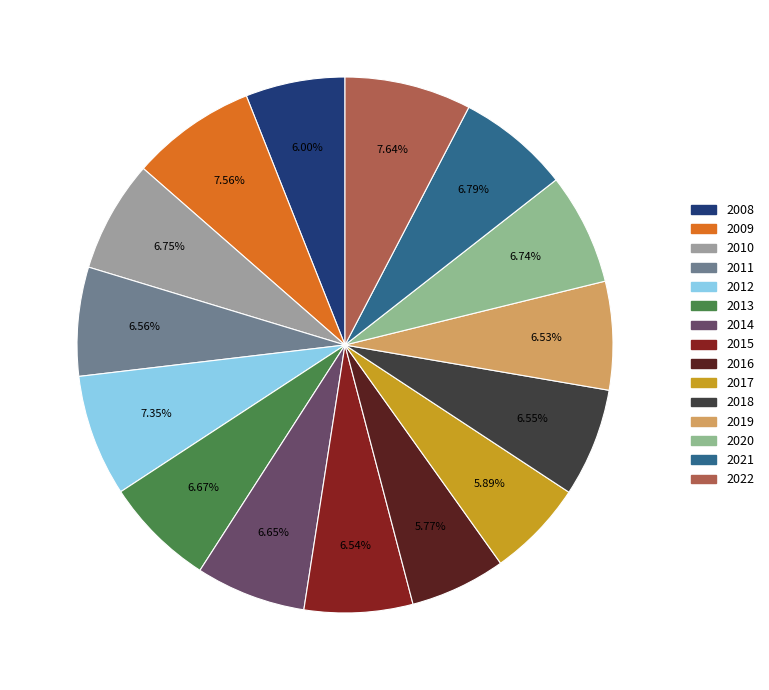

Combined, what portion of the pie is 2009 and 2015?

14.1%